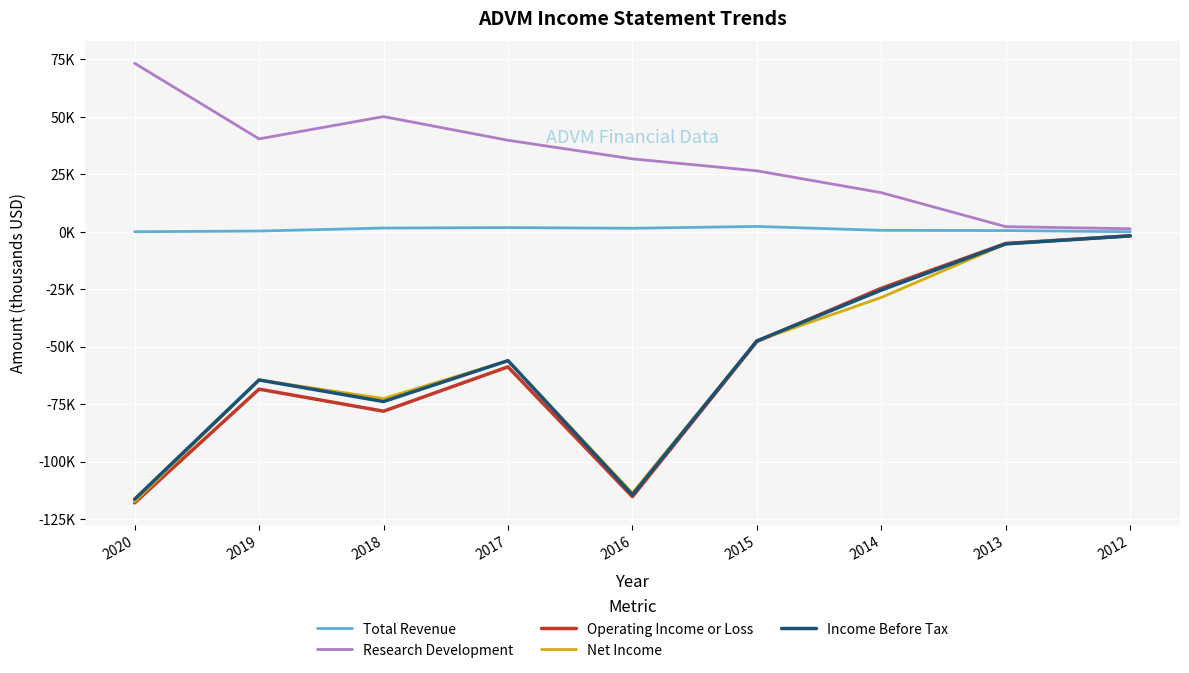

Which label corresponds to the smallest value in the chart?

2020